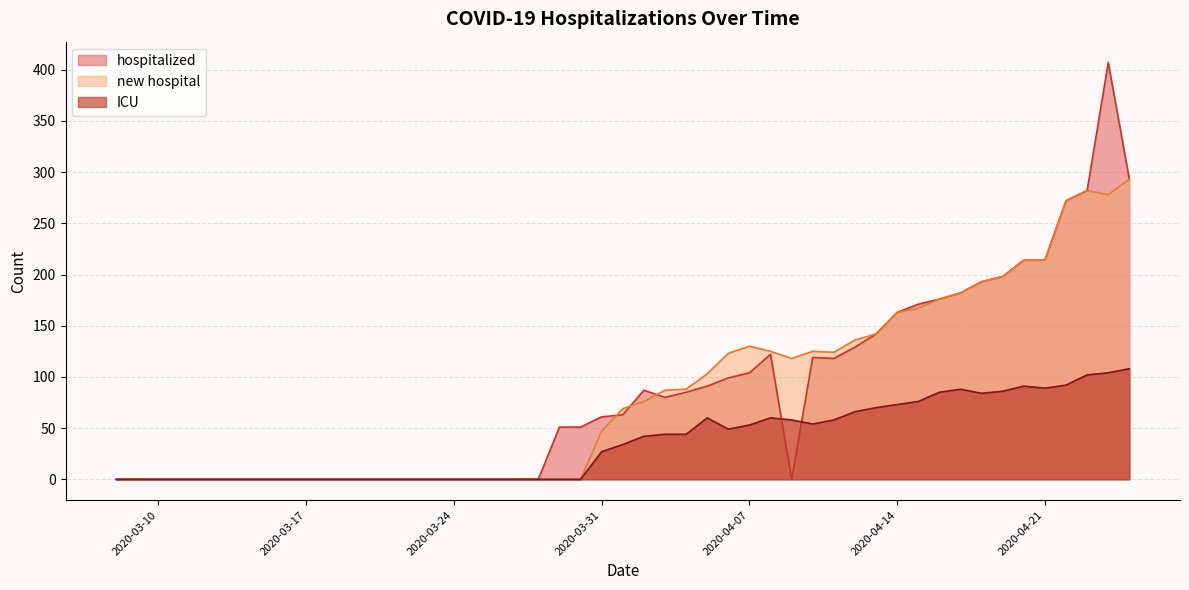

Reading left to right, transcribe all the data shown in this chart.

hospitalized: 0	0	0	0	0	0	0	0	0	0	0	0	51	51	61	63	87	80	85	91	99	104	122	0	119	118	129	142	163	171	176	182	193	198	214	214	272	282	407	293
ICU: 0	0	0	0	0	0	0	0	0	0	0	0	0	0	27	34	42	44	44	60	49	53	60	58	54	58	66	70	73	76	85	88	84	86	91	89	92	102	104	108
new hospital: 0	0	0	0	0	0	0	0	0	0	0	0	0	0	47	69	76	87	88	103	123	130	125	118	125	124	136	142	163	167	176	182	193	198	214	214	272	282	278	293